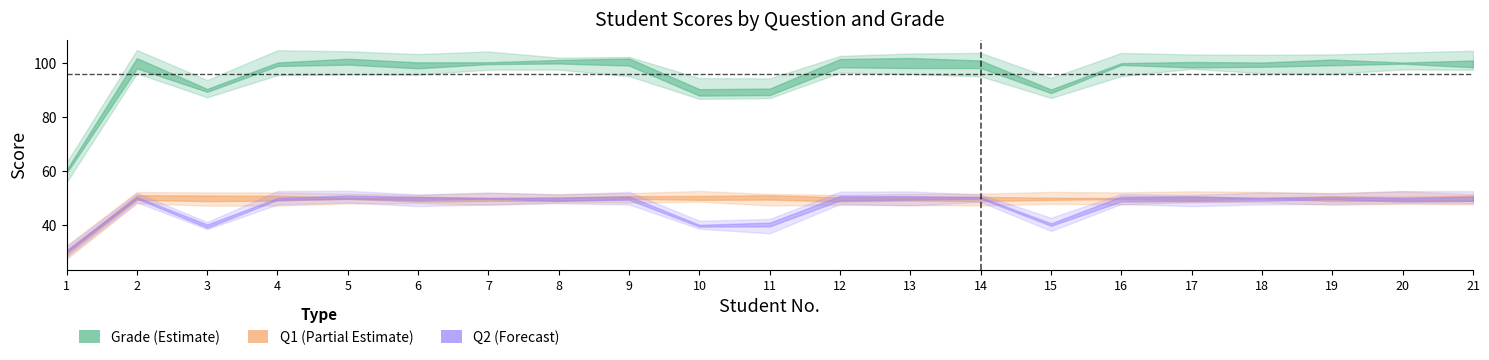

At which category is the sum across all series the highest?

2